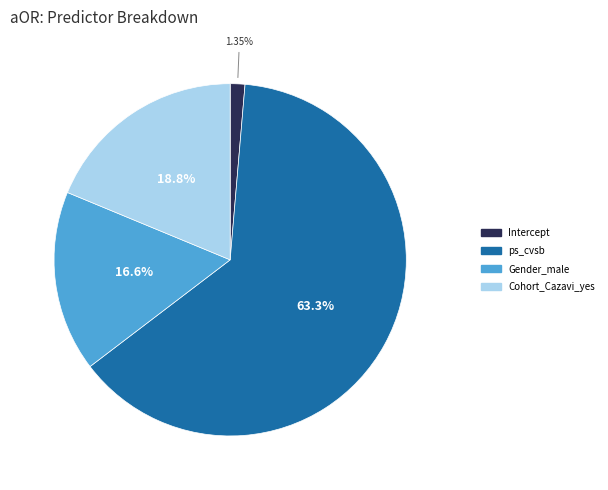

To the nearest percent, what is the difference between the largest and smallest slice percentages?

62%